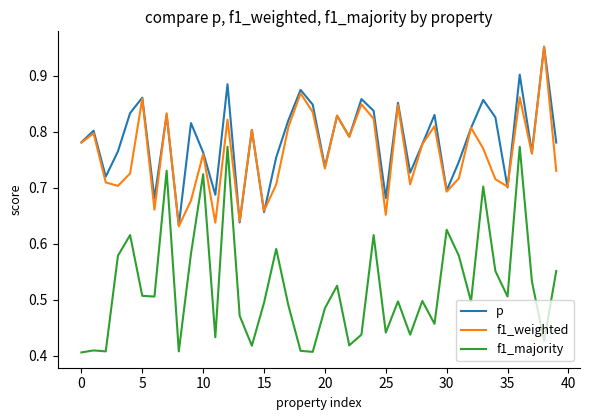

True or false: f1_weighted and f1_majority cross at least once.

False